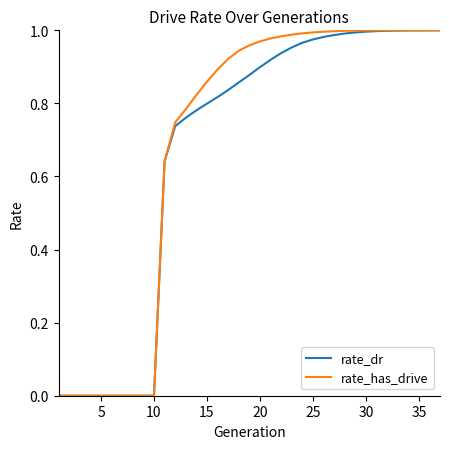

Which series has the widest spread of values?

rate_has_drive